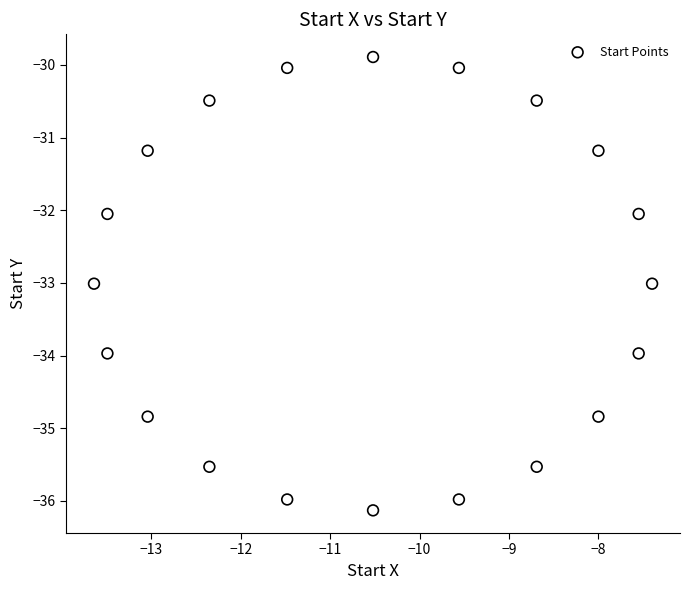

What is the range of X values (max minus min)?

6.2